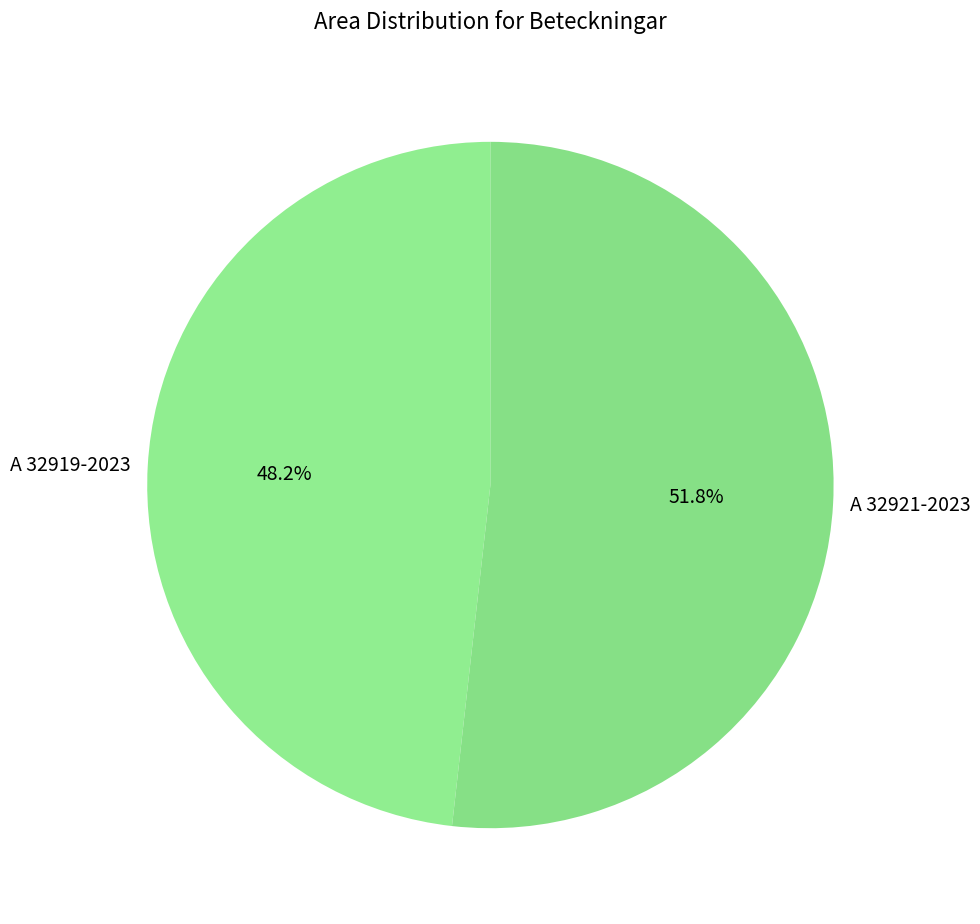

Which has a higher value, A 32921-2023 or A 32919-2023?

A 32921-2023